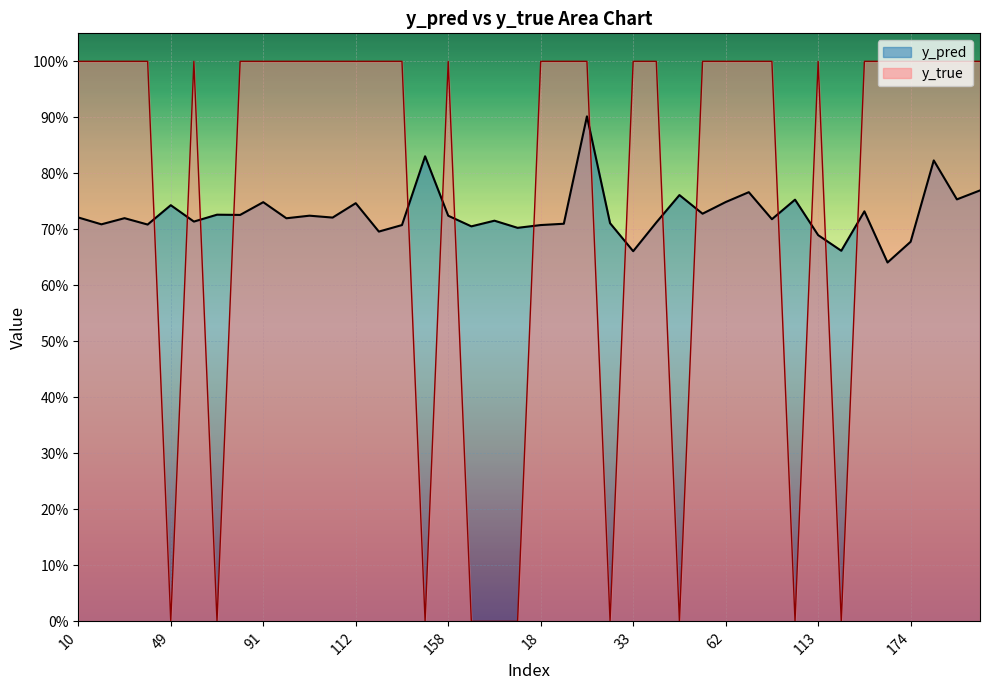

At which category does the chart reach its minimum across all series?

49